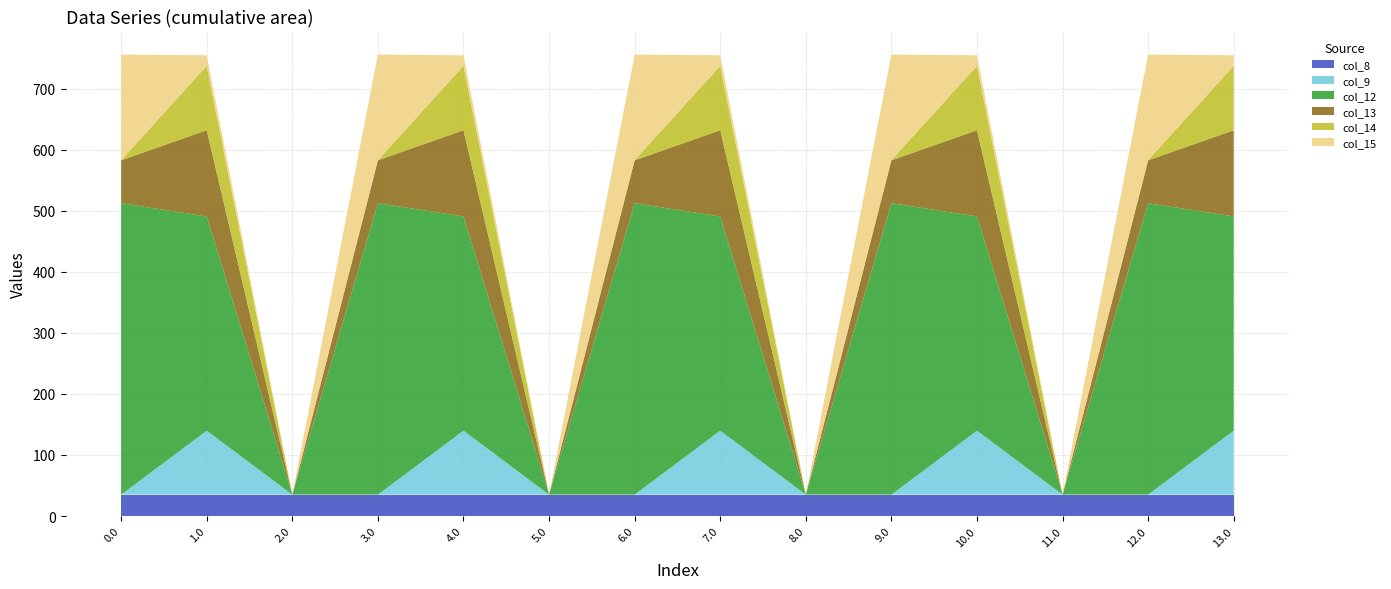

Reading left to right, list all the values displayed in this chart.

col_8: 35.0	35.0	35.0	35.0	35.0	35.0	35.0	35.0	35.0	35.0	35.0	35.0	35.0	35.0
col_9: 0.0	104.8	0.0	0.0	104.8	0.0	0.0	104.8	0.0	0.0	104.8	0.0	0.0	104.8
col_12: 477.2	350.8	0.0	477.2	350.8	0.0	477.2	350.8	0.0	477.2	350.8	0.0	477.2	350.8
col_13: 70.2	141.2	0.0	70.2	141.2	0.0	70.2	141.2	0.0	70.2	141.2	0.0	70.2	141.2
col_14: 0.3	105.5	0.0	0.3	105.5	0.0	0.3	105.5	0.0	0.3	105.5	0.0	0.3	105.5
col_15: 172.8	17.3	0.0	172.8	17.3	0.0	172.8	17.3	0.0	172.8	17.3	0.0	172.8	17.3